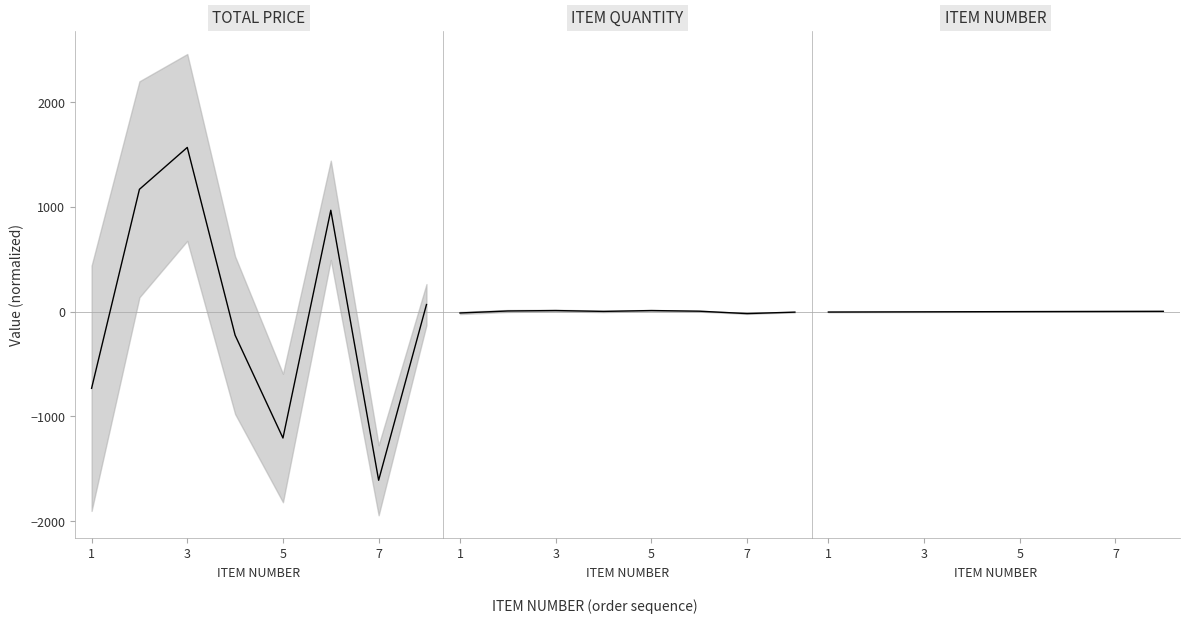

What are all the series names shown in the legend?

TOTAL PRICE center, ITEM QUANTITY center, ITEM NUMBER center